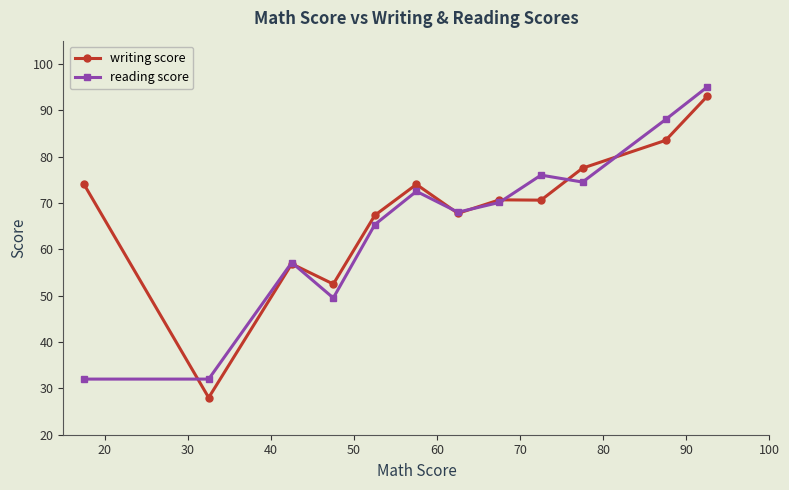

Is this an area chart (filled region under the line)?

No